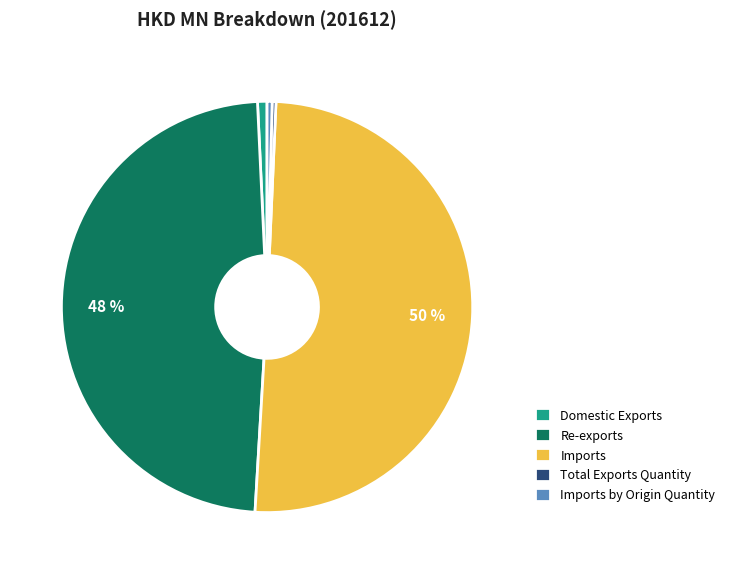

To the nearest percent, what is the average slice percentage?

20%